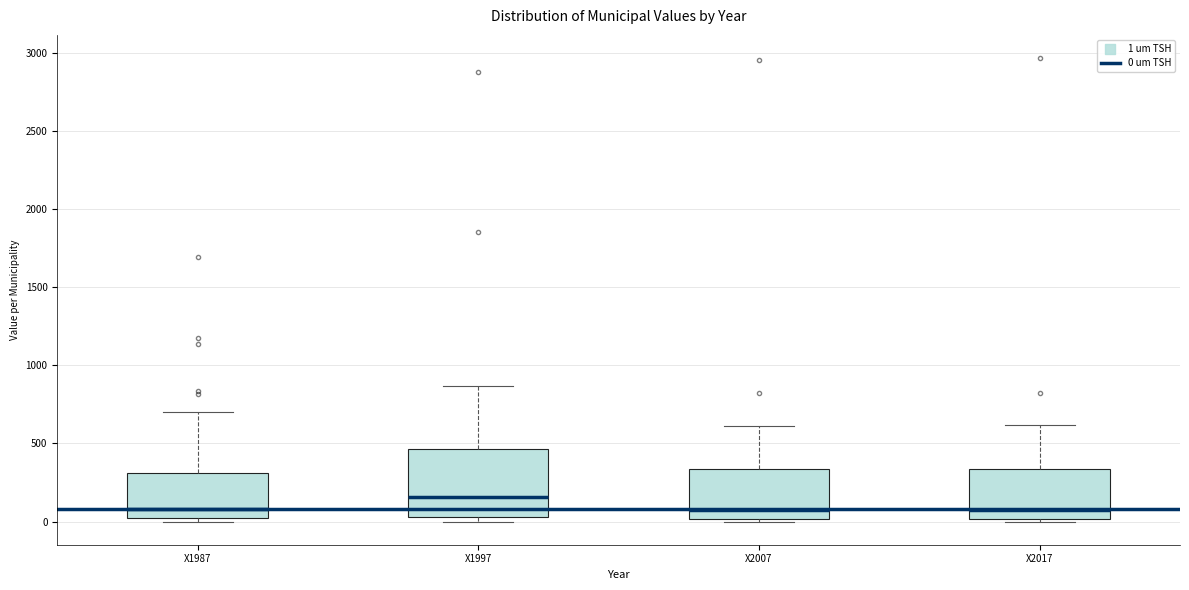

Reading left to right, transcribe this box plot: for each box, give where its median line is, the range the box spans, and where its two whiskers end, as read against the y-axis. The values are not printed on the chart, so give them approximately, as read against the axis.

X1987: median 100, box 0 to 300, whiskers 0 (just below the box's lower edge) to 700
X1997: median 150, box 50 to 450, whiskers 0 to 850
X2007: median 50, box 0 to 350, whiskers 0 to 600
X2017: median 50, box 0 to 350, whiskers 0 to 600